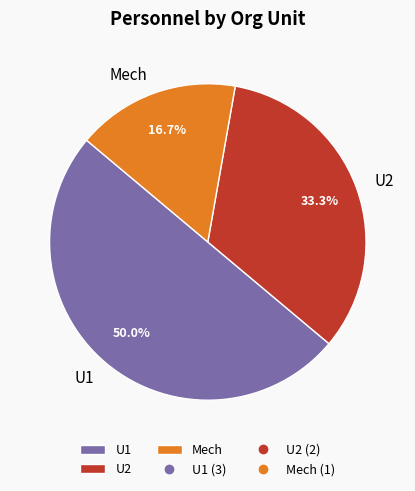

The U1 slice represents 57% of the pie. True or false?

False